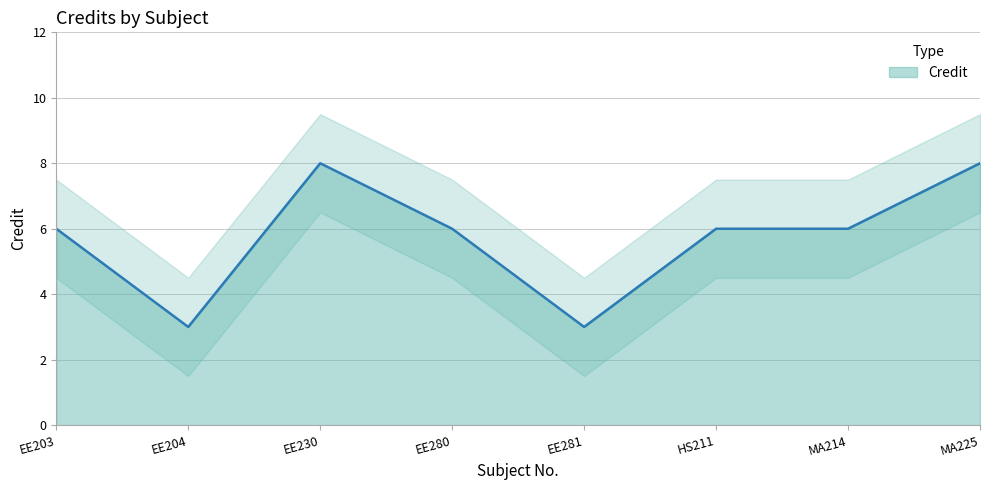

What is the average value?

6